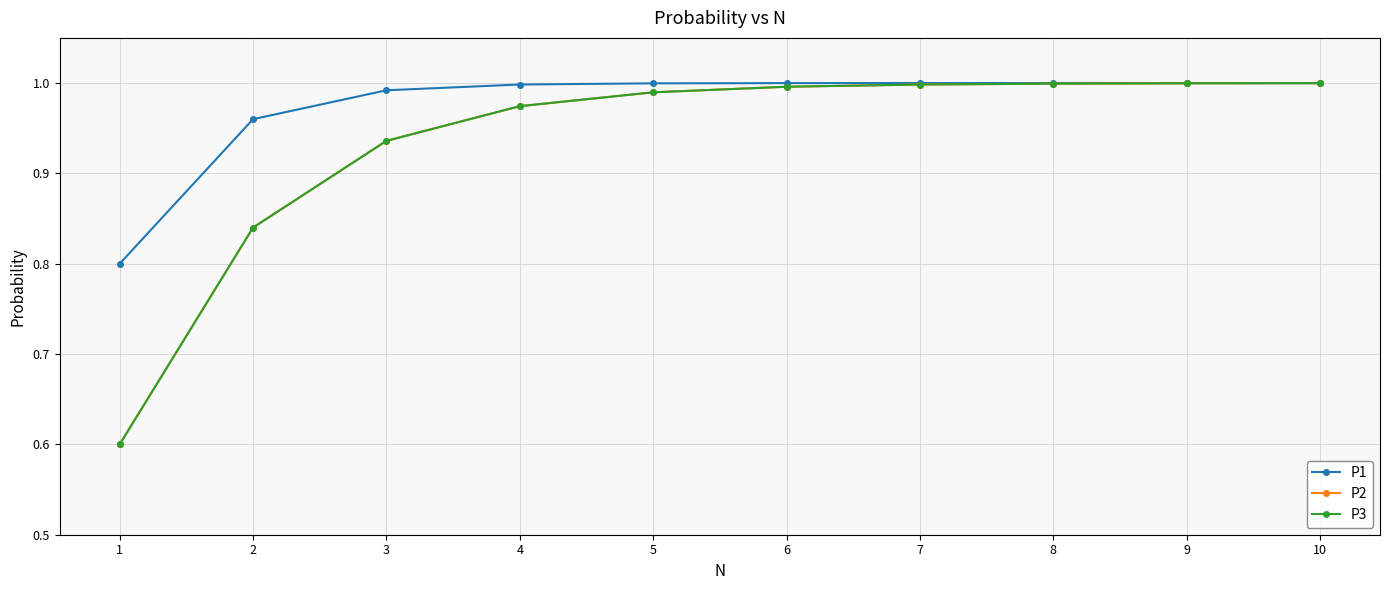

What is the value of the P3 point at the 8th from the left?

1.0